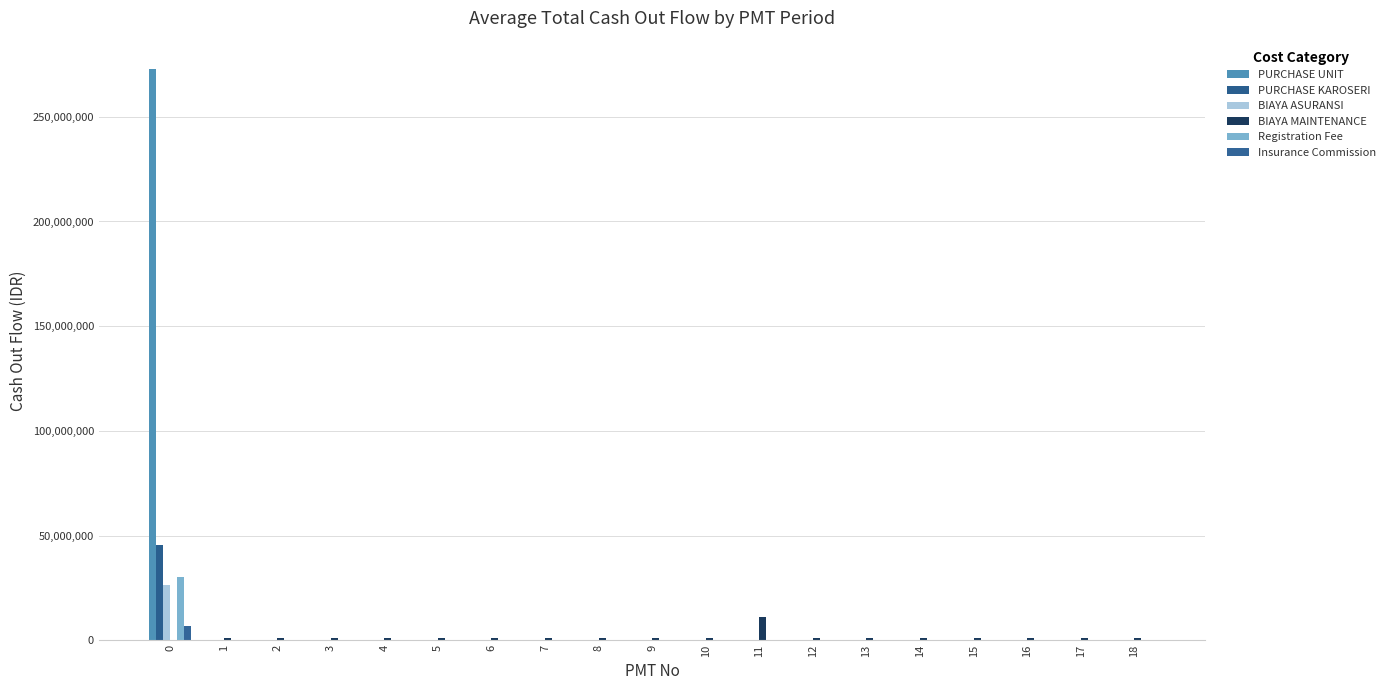

Count the number of data series in this chart.

6